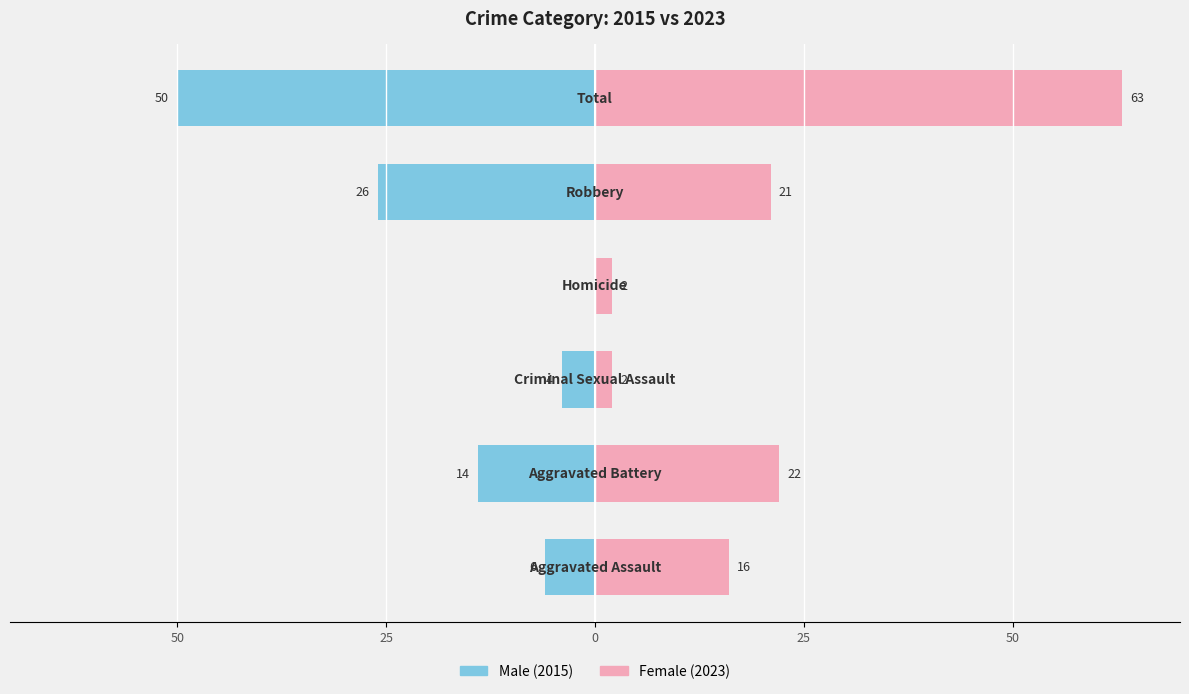

How many bars are there in total?

12